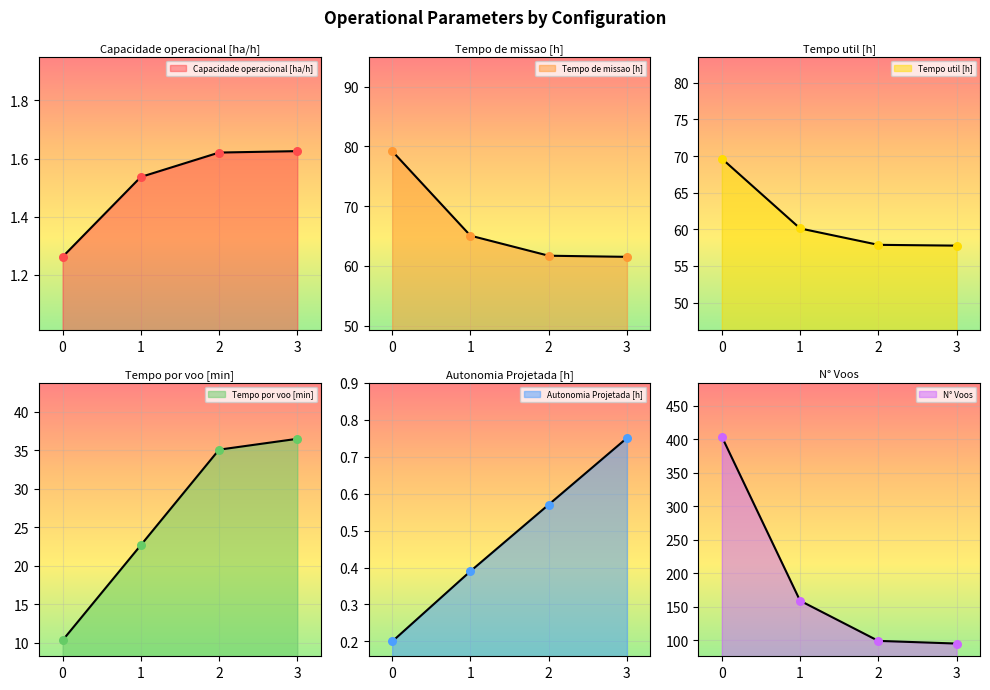

Which series reaches the maximum Y coordinate?

N° Voos